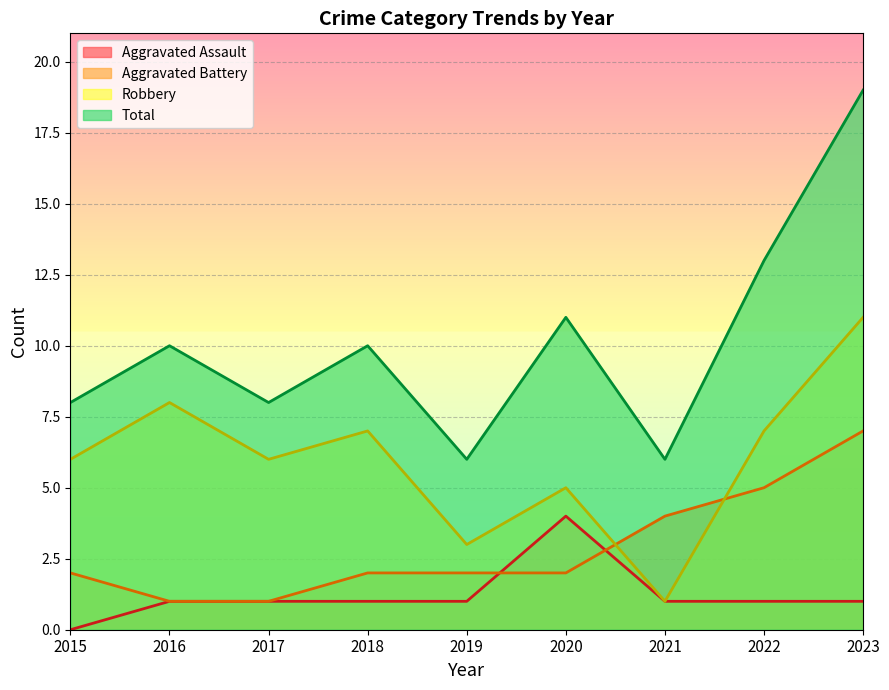

True or false: Robbery and Aggravated Assault cross at least once.

False